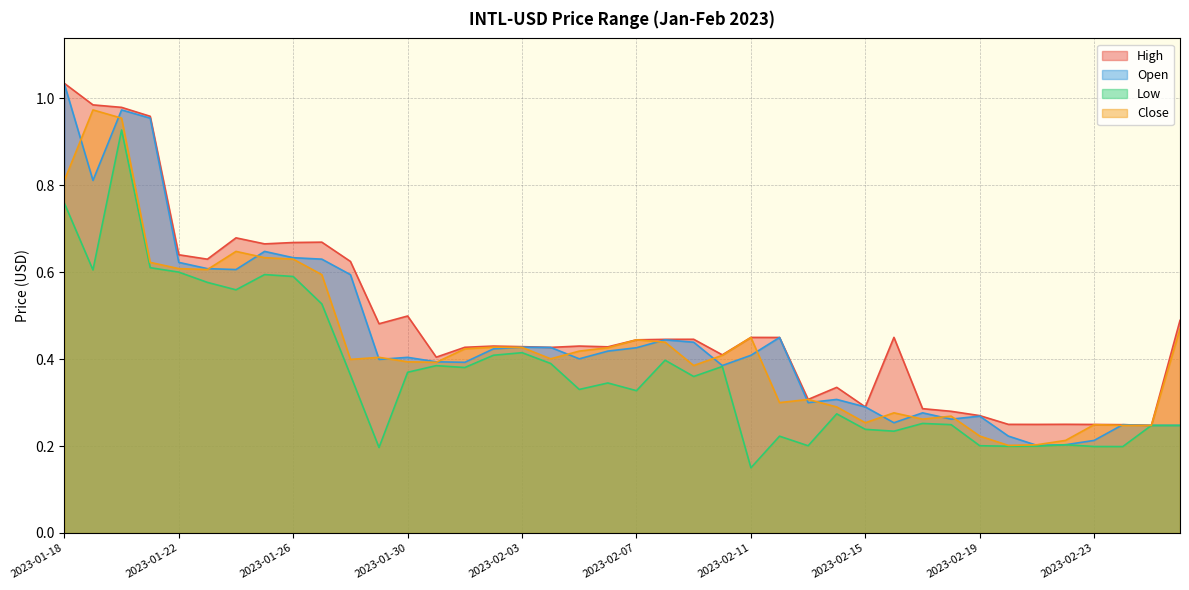

What value does the Close series have at 2023-01-30?

0.4